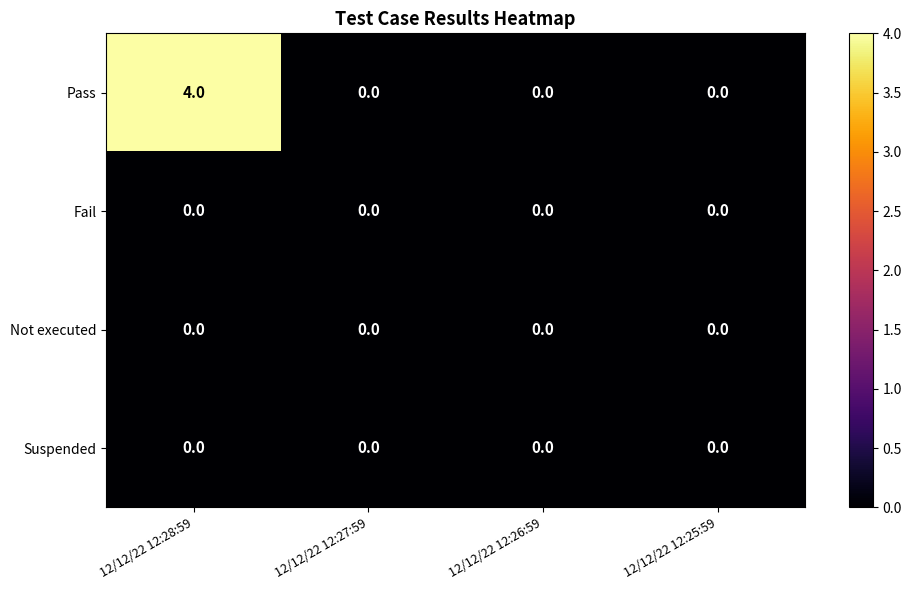

Count the Pass values in the range 0 to 4.

4